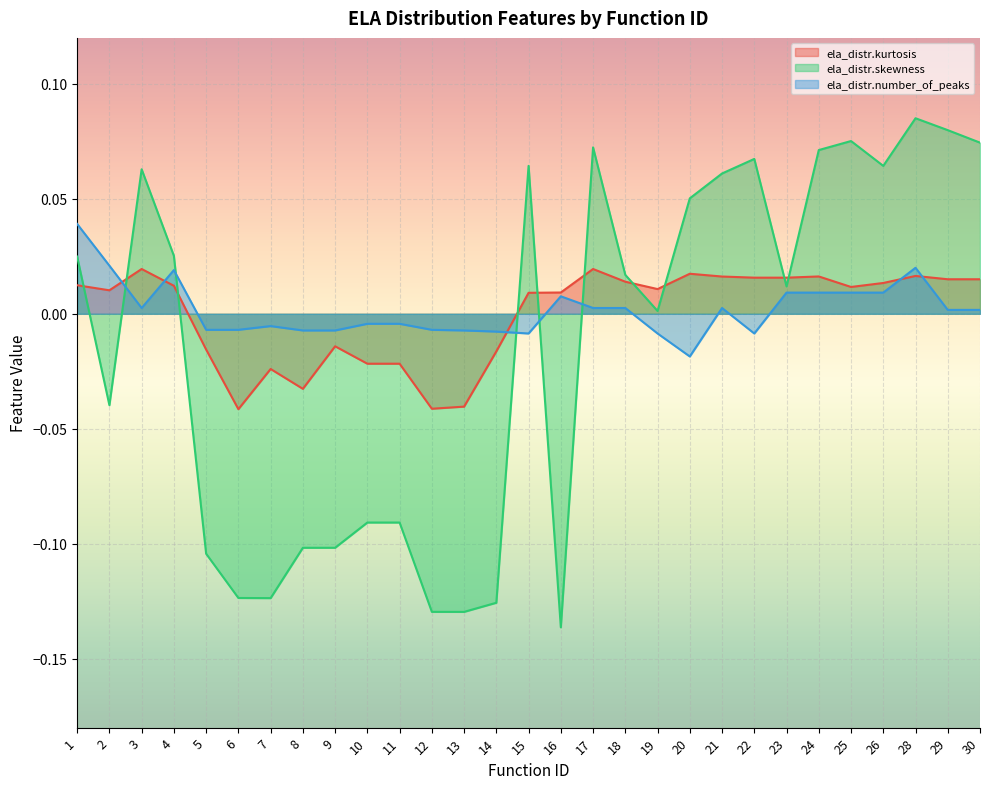

True or false: ela_distr.kurtosis has a value of 0.0 at 18.

True